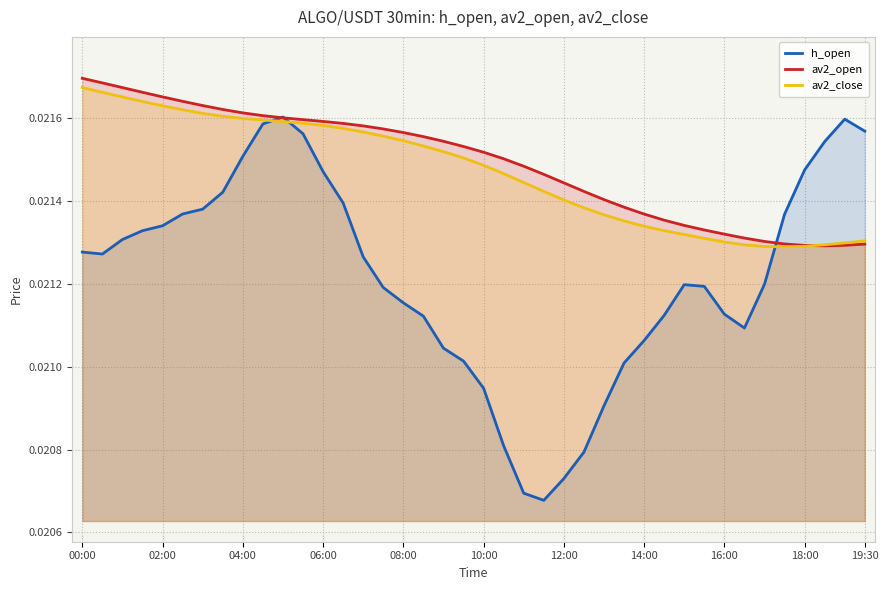

At 31, list the series in order from smallest to largest.

h_open, av2_close, av2_open